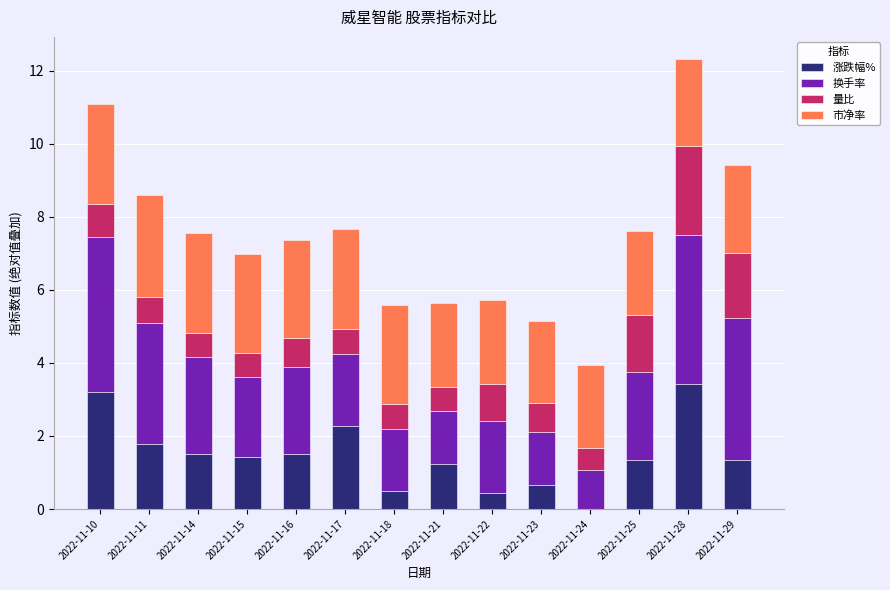

At which category is the sum across all series the highest?

2022-11-28